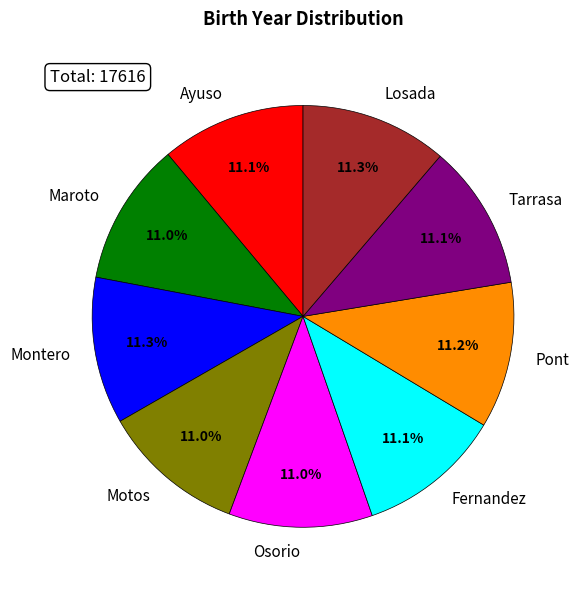

What percentage is the Fernandez slice, to the nearest percent?

11%